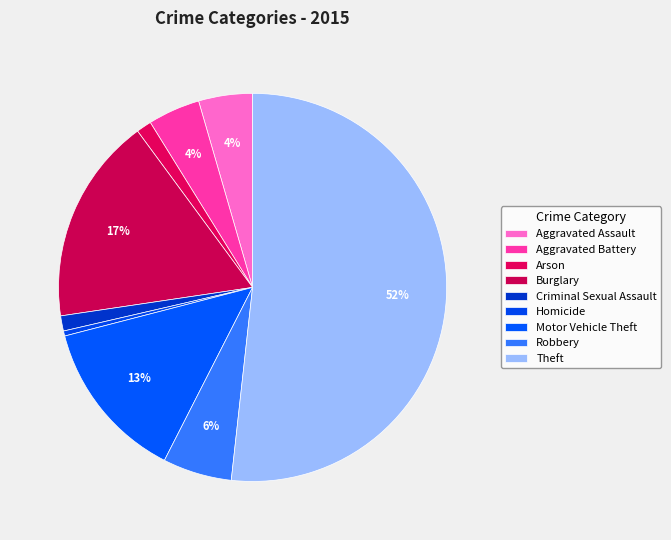

How many slices are in this pie chart?

9